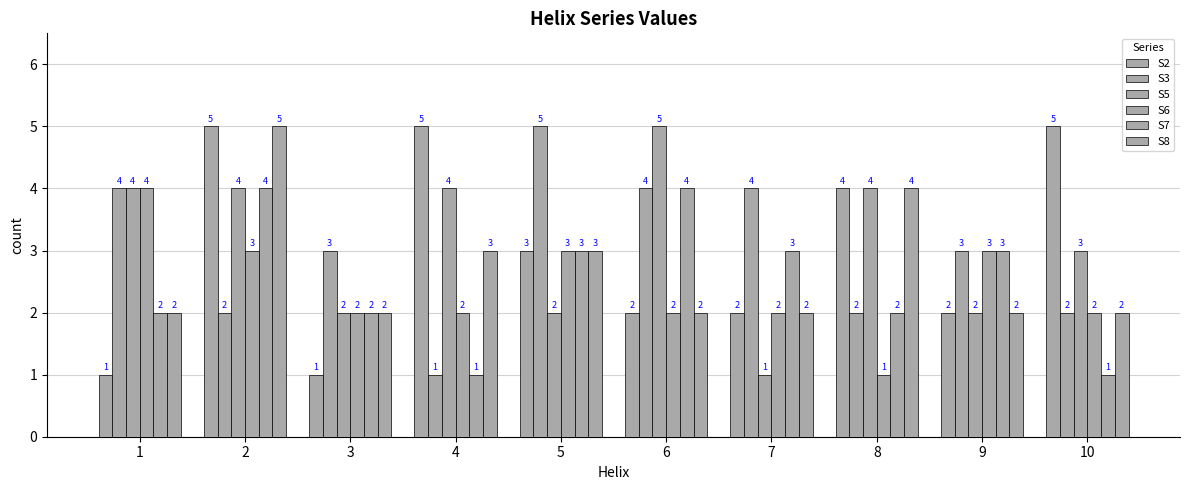

Count the number of categories in the chart.

10